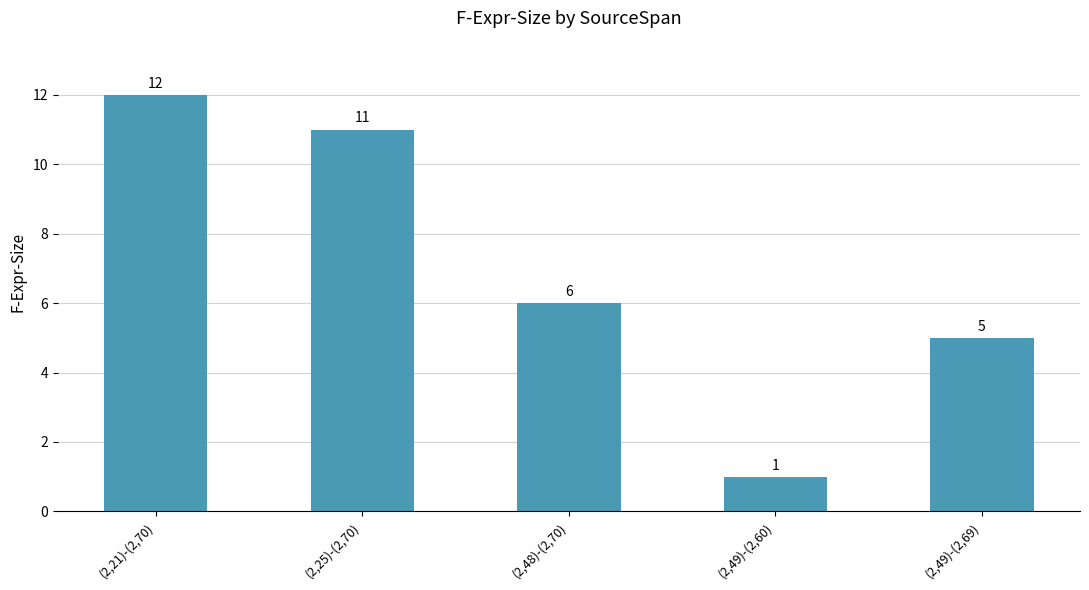

Reading left to right, transcribe all the data shown in this chart.

(2,21)-(2,70)=12	(2,25)-(2,70)=11	(2,48)-(2,70)=6	(2,49)-(2,60)=1	(2,49)-(2,69)=5